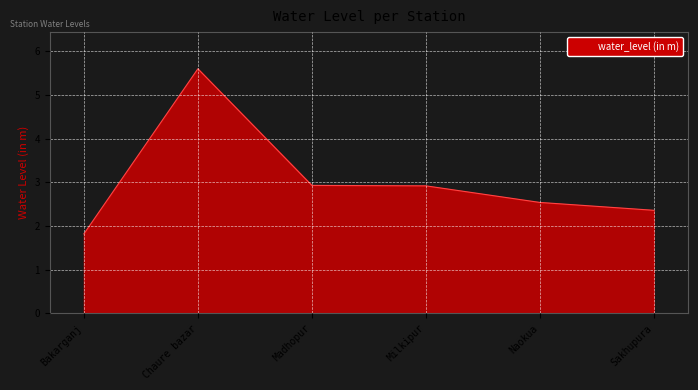

What is the average value?

3.0